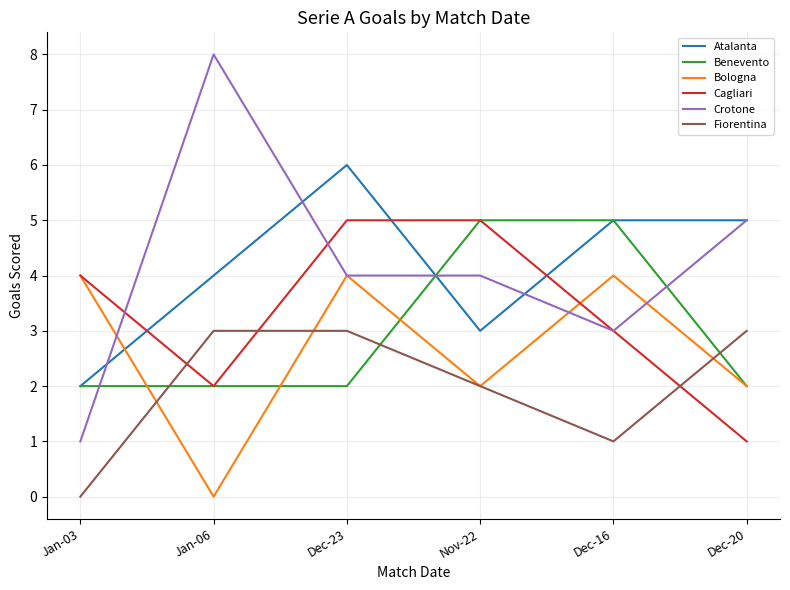

Is the value of Crotone at Dec-16 greater than the value of Cagliari at Nov-22?

No